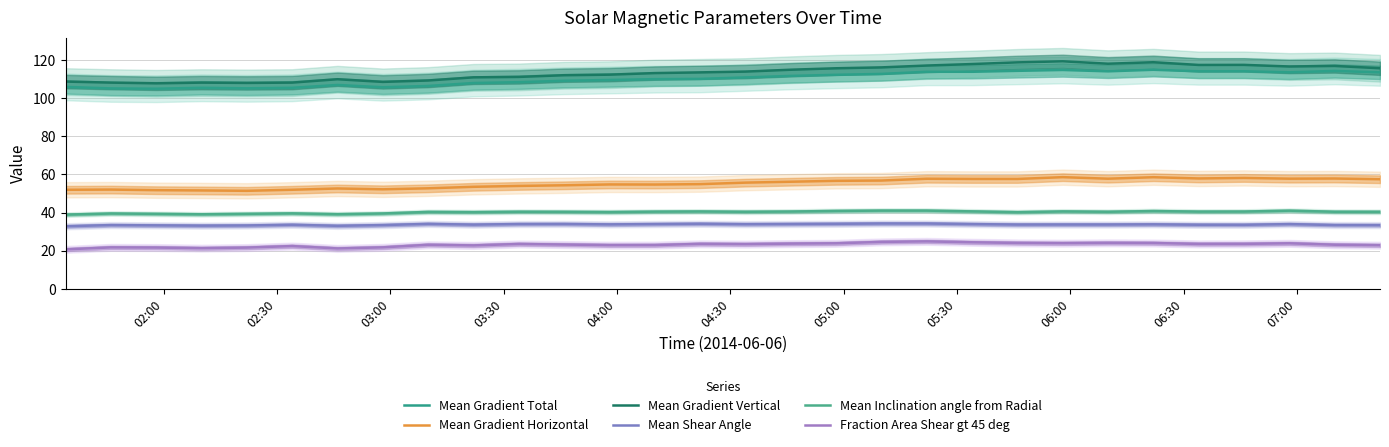

What are all the series names shown in the legend?

Mean Gradient Total, Mean Gradient Horizontal, Mean Gradient Vertical, Mean Shear Angle, Mean Inclination angle from Radial, Fraction Area Shear gt 45 deg